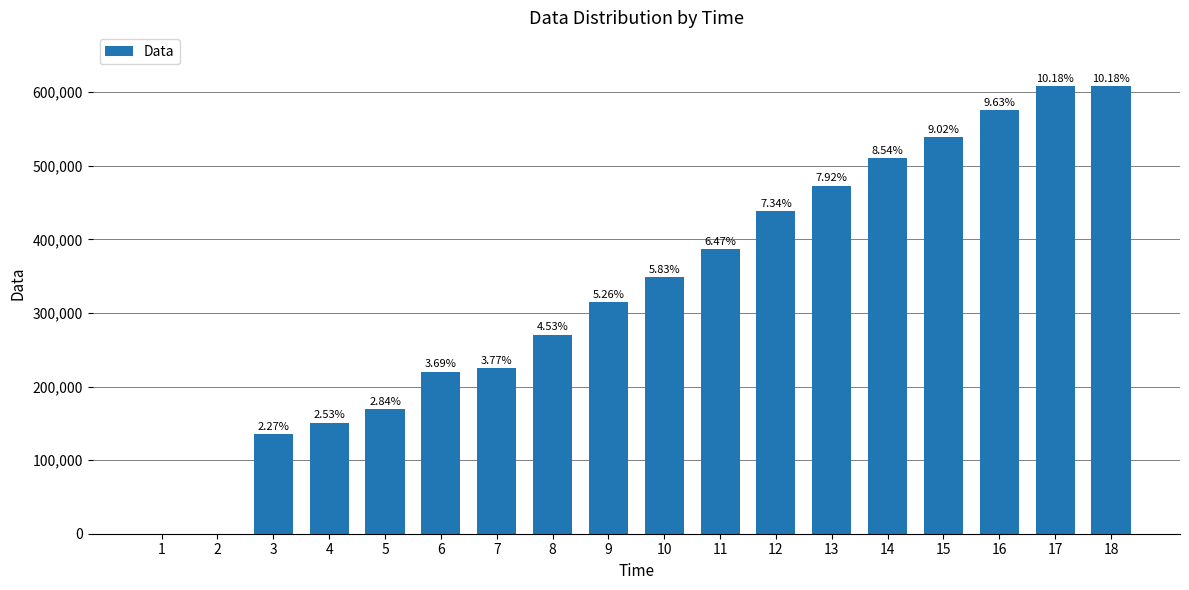

Are the bars horizontal?

No